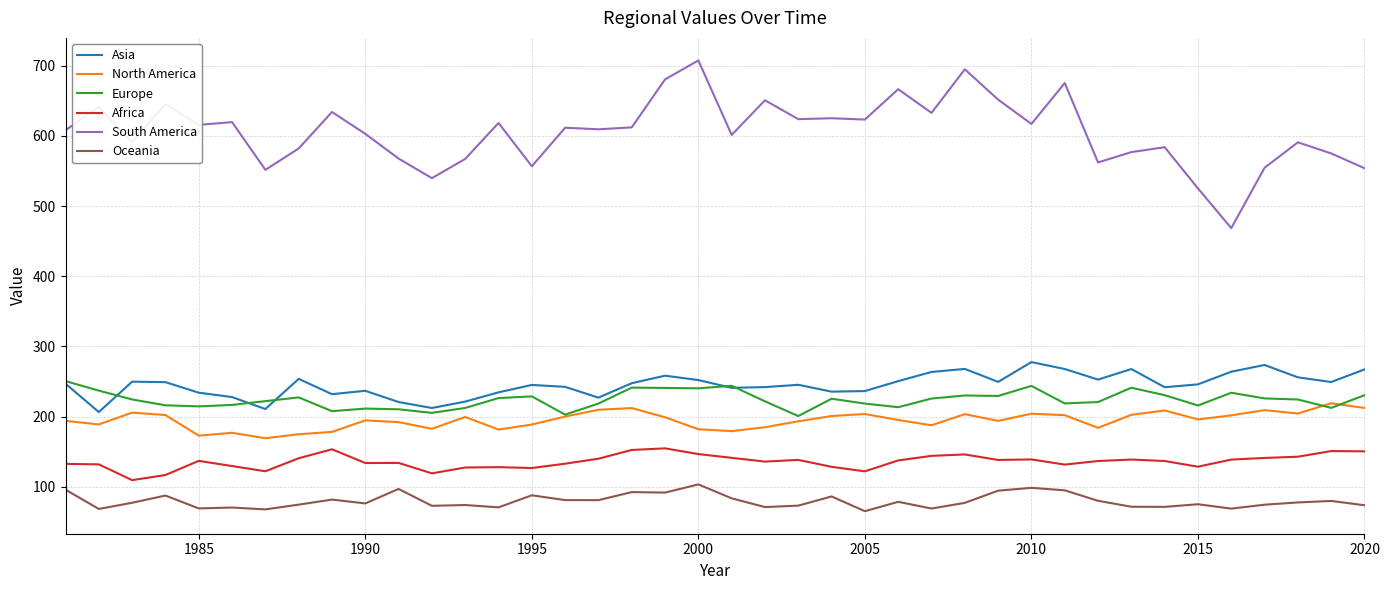

Which series has the largest total across all categories?

South America